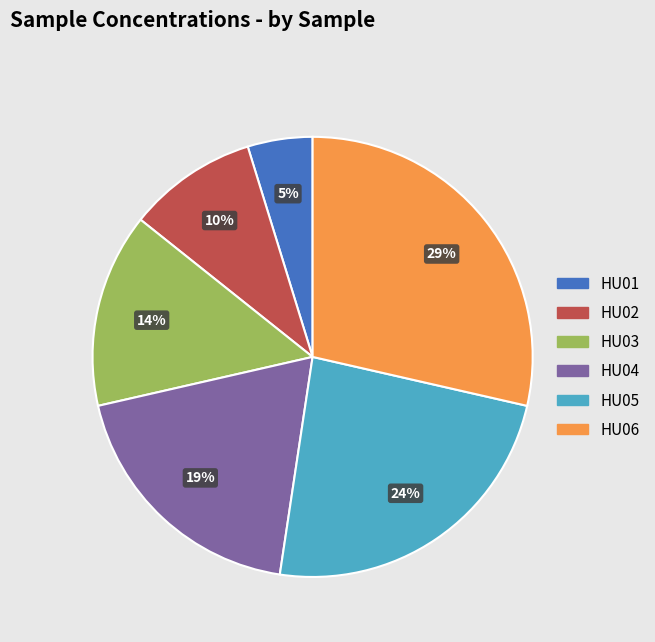

What percentage is the HU04 slice, to the nearest percent?

19%